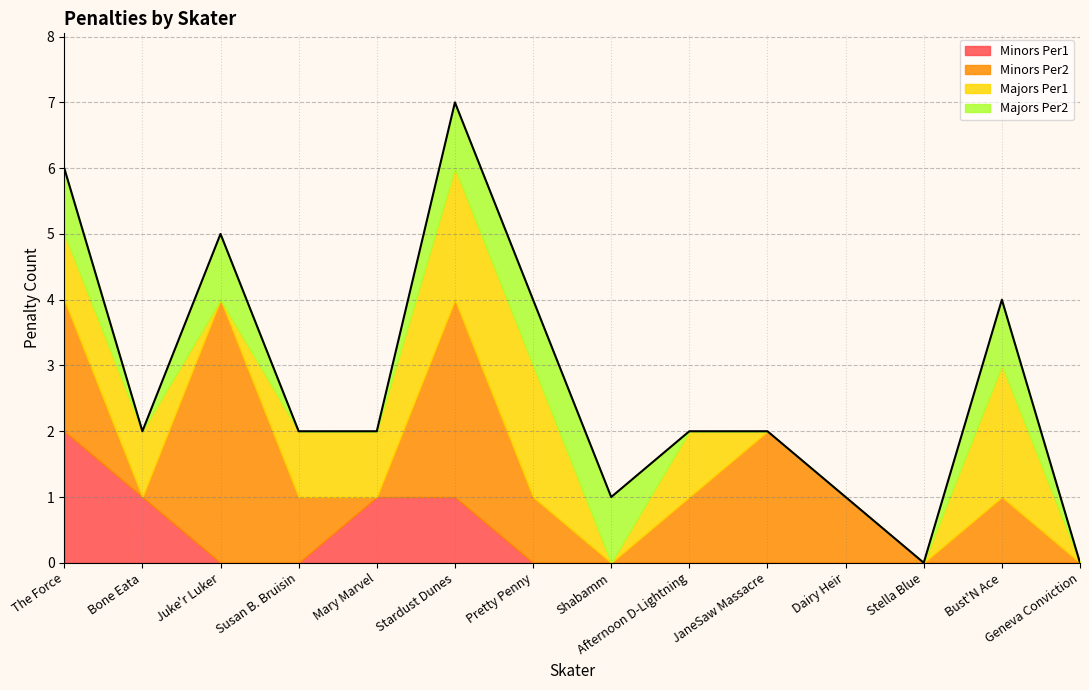

At which category is the sum across all series the highest?

Stardust Dunes